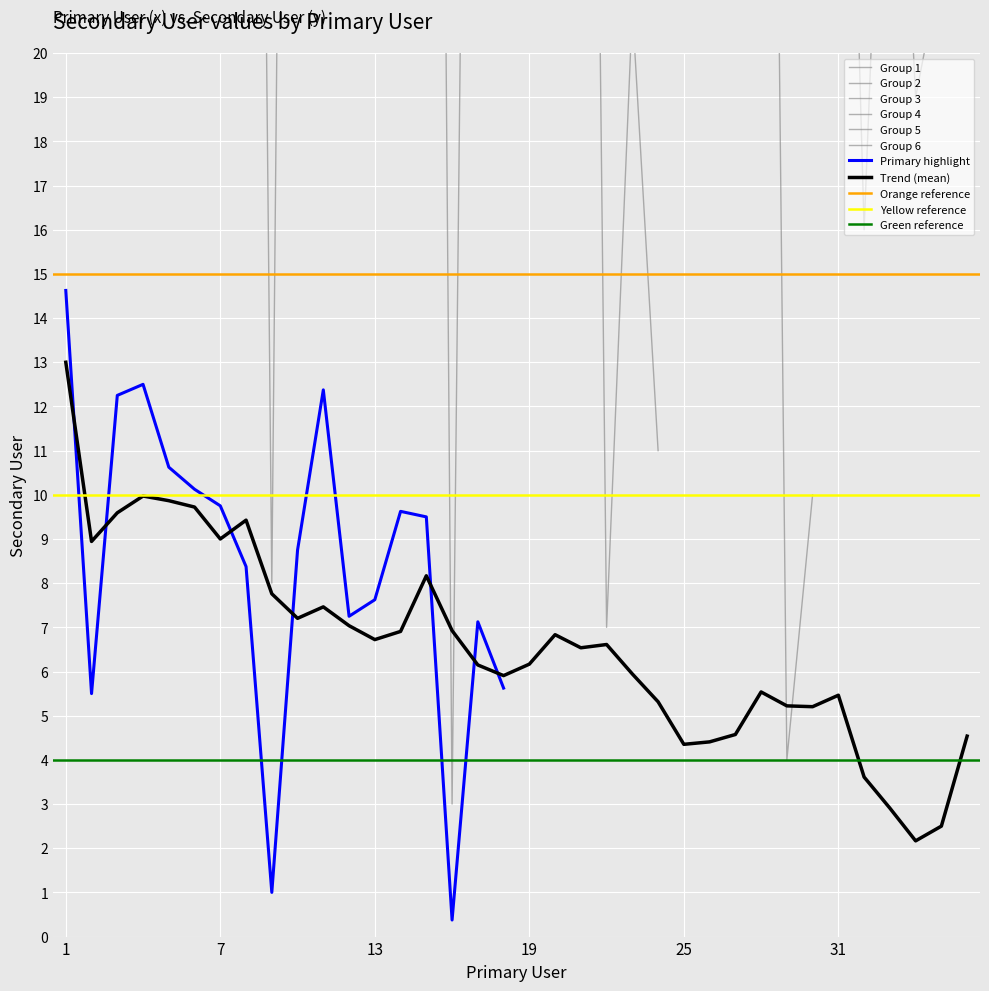

Rank the categories by value from highest to lowest.

36, 1, 26, 20, 4, 11, 3, 5, 6, 7, 14, 15, 19, 10, 27, 8, 13, 21, 28, 12, 17, 18, 2, 31, 33, 25, 35, 23, 34, 32, 24, 30, 9, 22, 29, 16